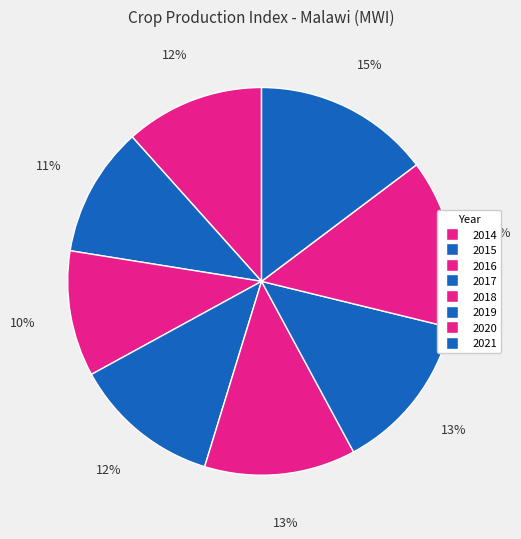

The 2017 slice represents 23% of the pie. True or false?

False